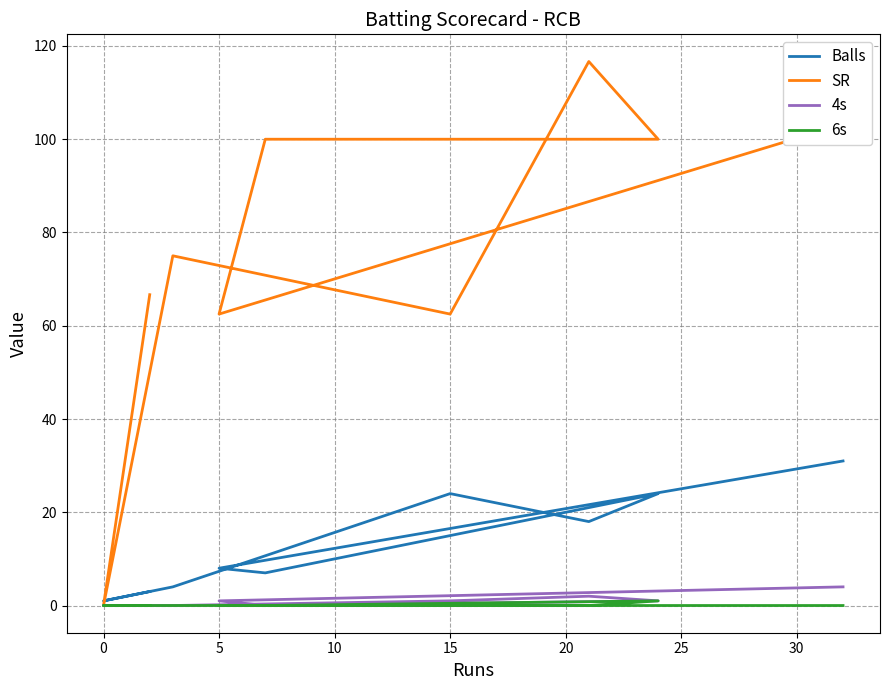

What are all the series names shown in the legend?

Balls, SR, 4s, 6s